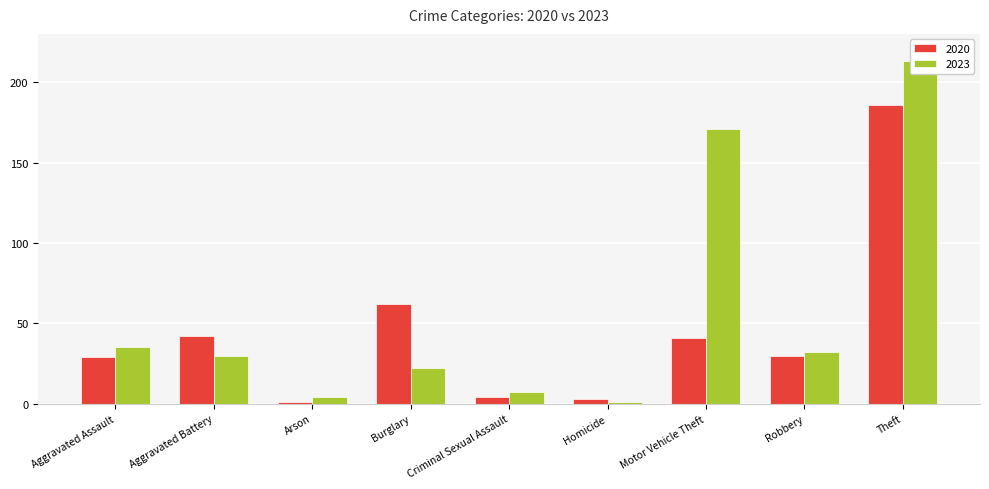

What is the lowest value of the 2023 series?

1